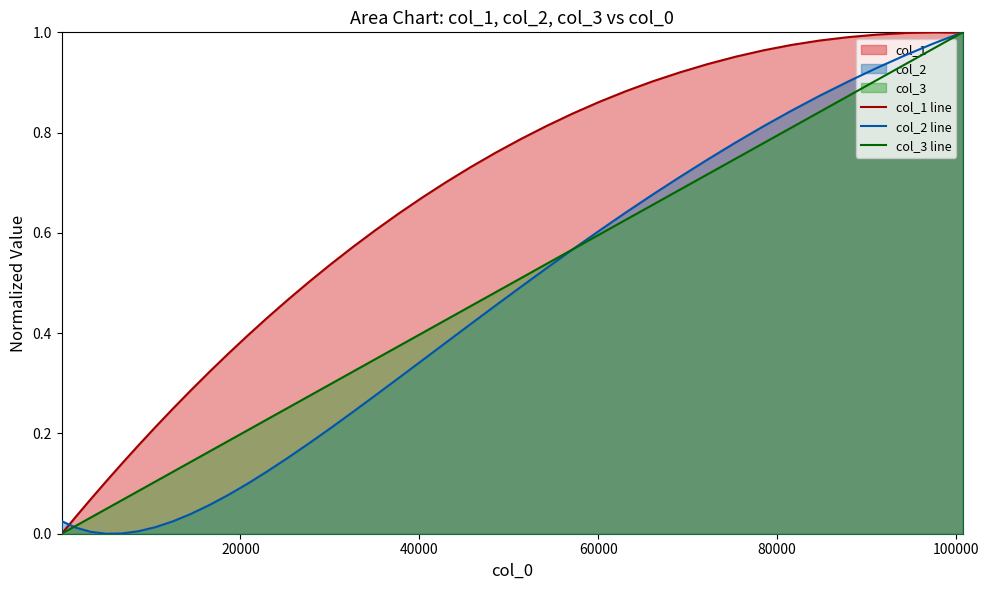

Where is col_1 nearest to the value 0?

1